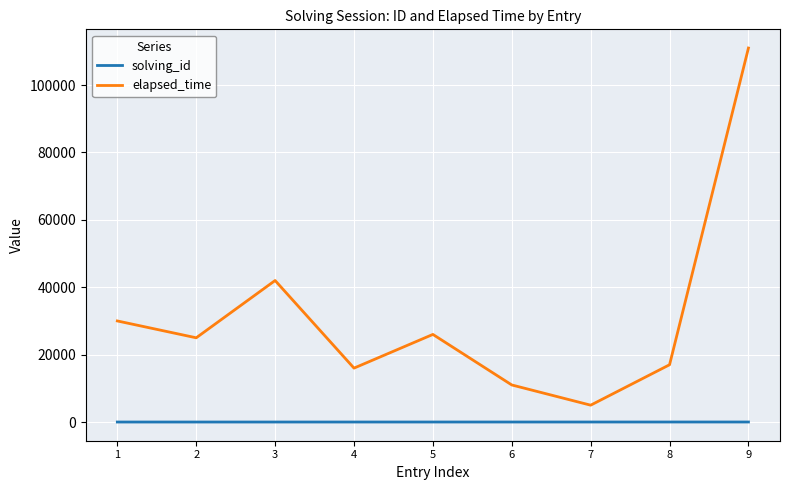

What is the maximum value for elapsed_time?

111000